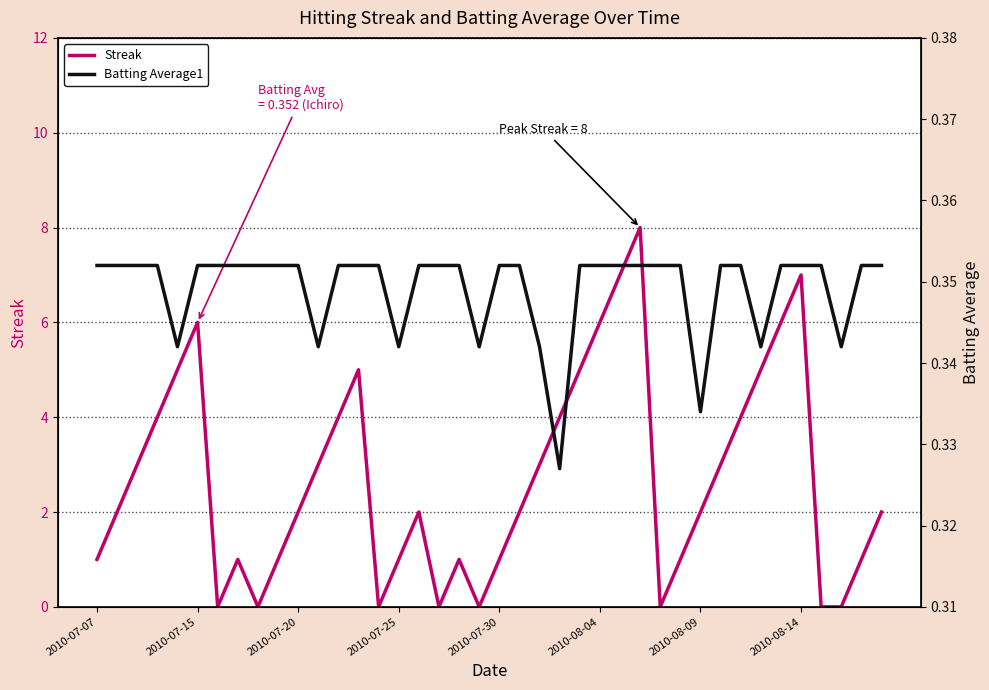

Does the chart display data point markers on the line(s)?

No